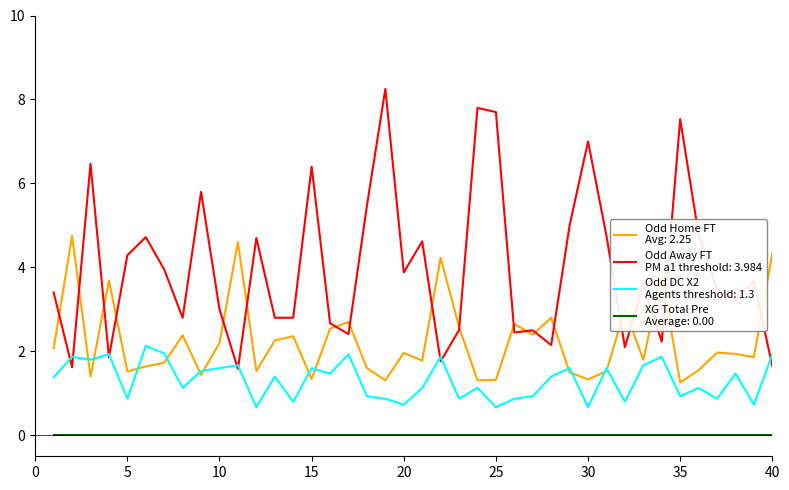

The value of Odd_A_FT at 32 is 2.9. True or false?

False